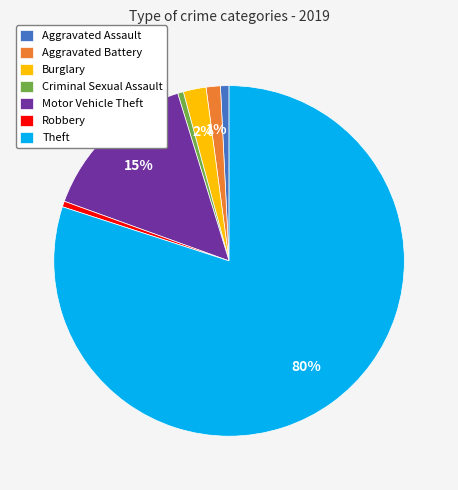

To the nearest percent, what percentage of the pie is Aggravated Assault?

1%